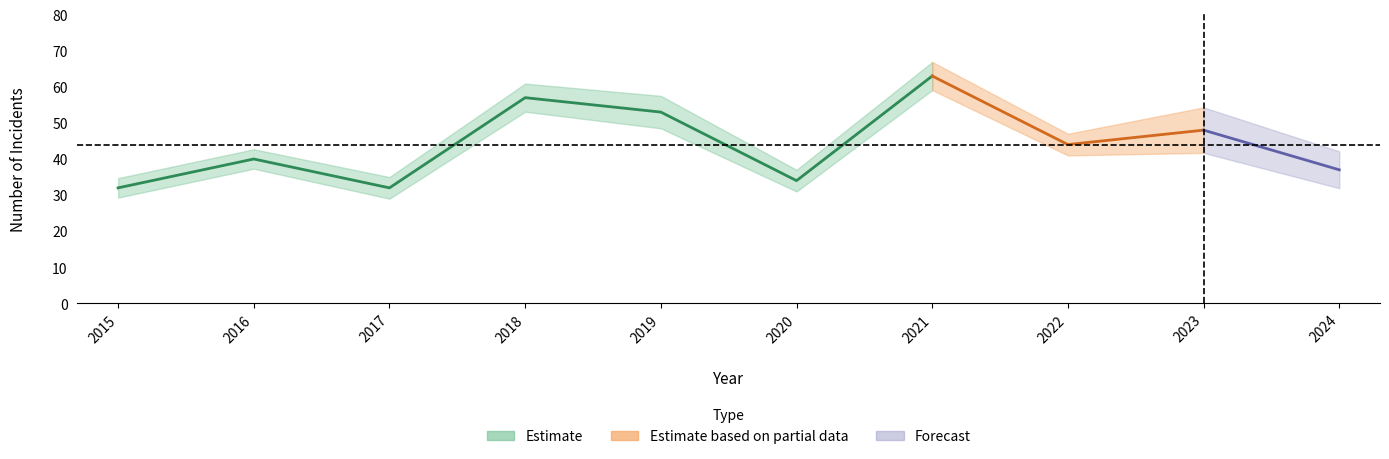

What is the value of the Total point at the 1st from the left?

32